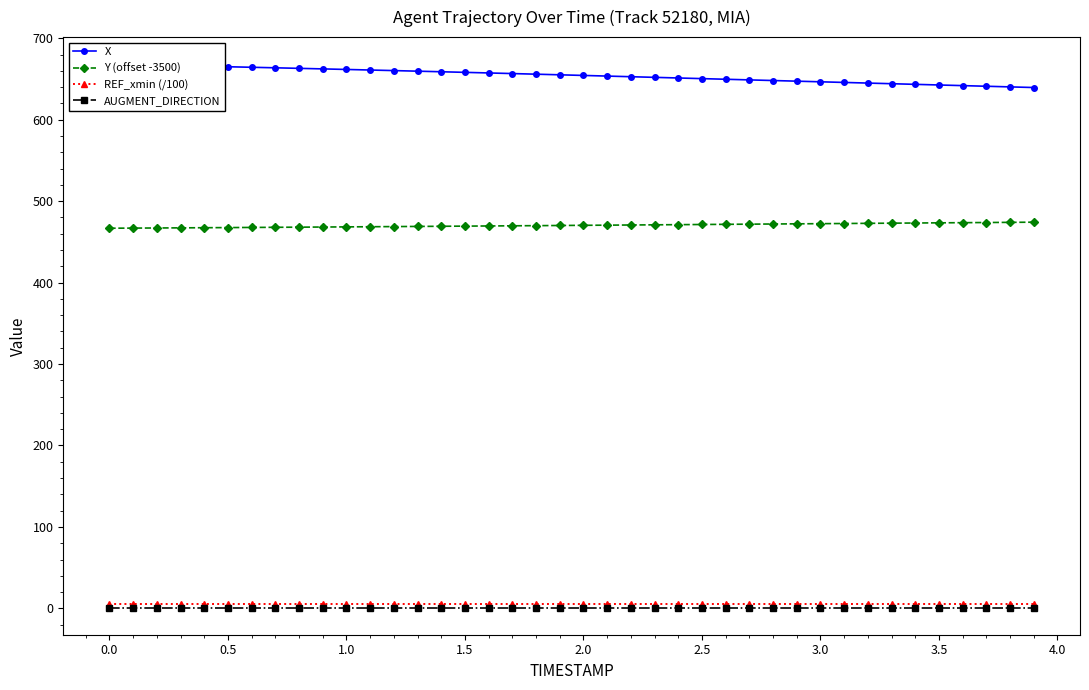

True or false: X and REF_xmin (/100) cross at least once.

False